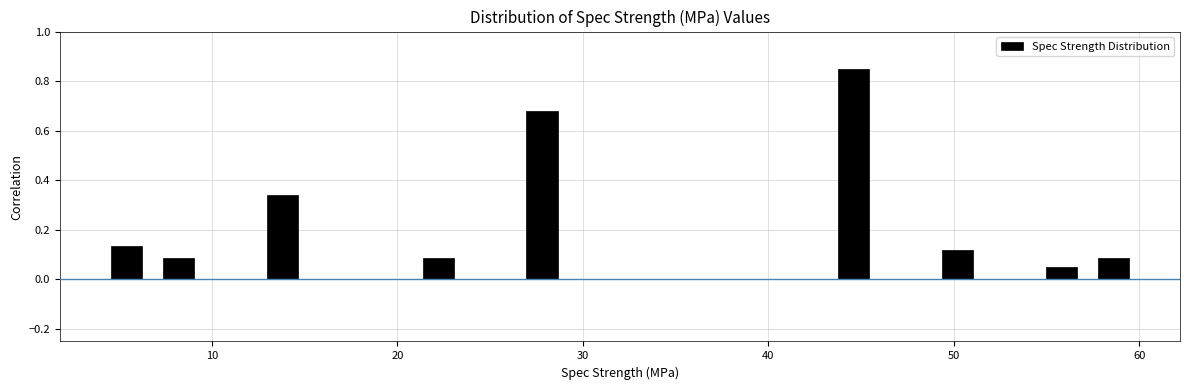

Read against the x-axis, roughly where is the centre of the tallest bar?

45